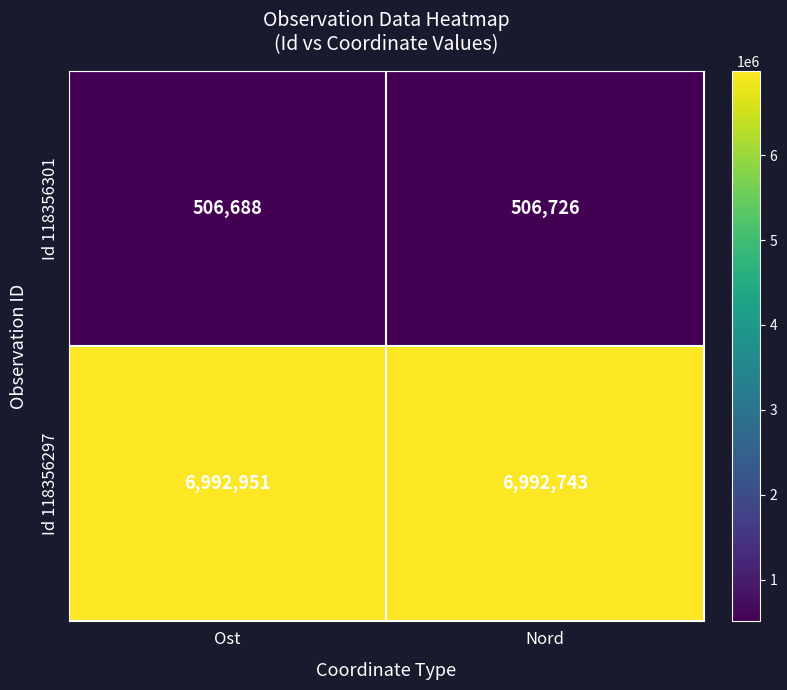

The value of Id 118356301 at Ost is 506688. True or false?

True